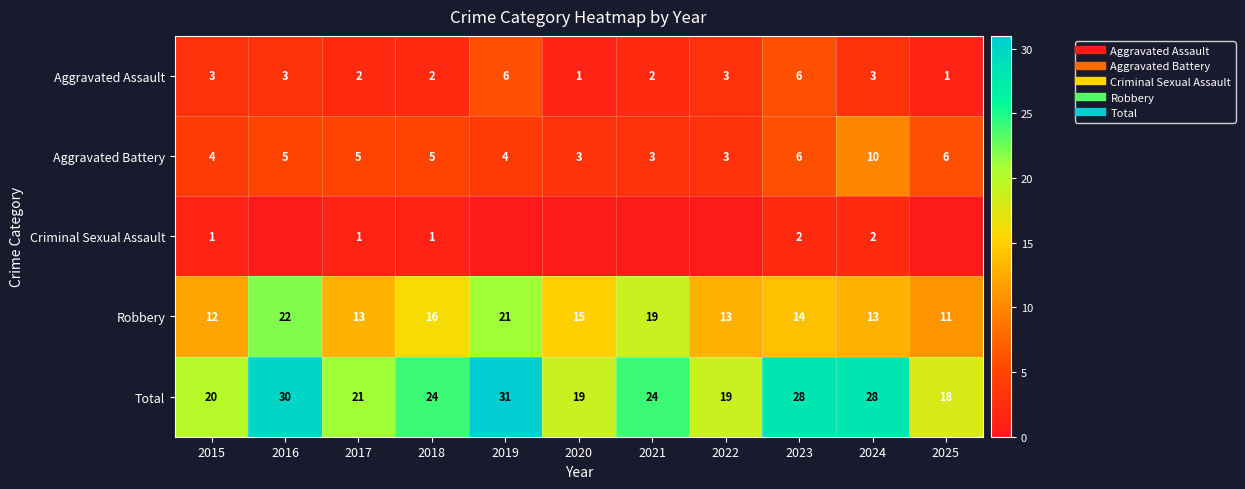

Rank the series at 2017 from highest to lowest value.

Total, Robbery, Aggravated Battery, Aggravated Assault, Criminal Sexual Assault